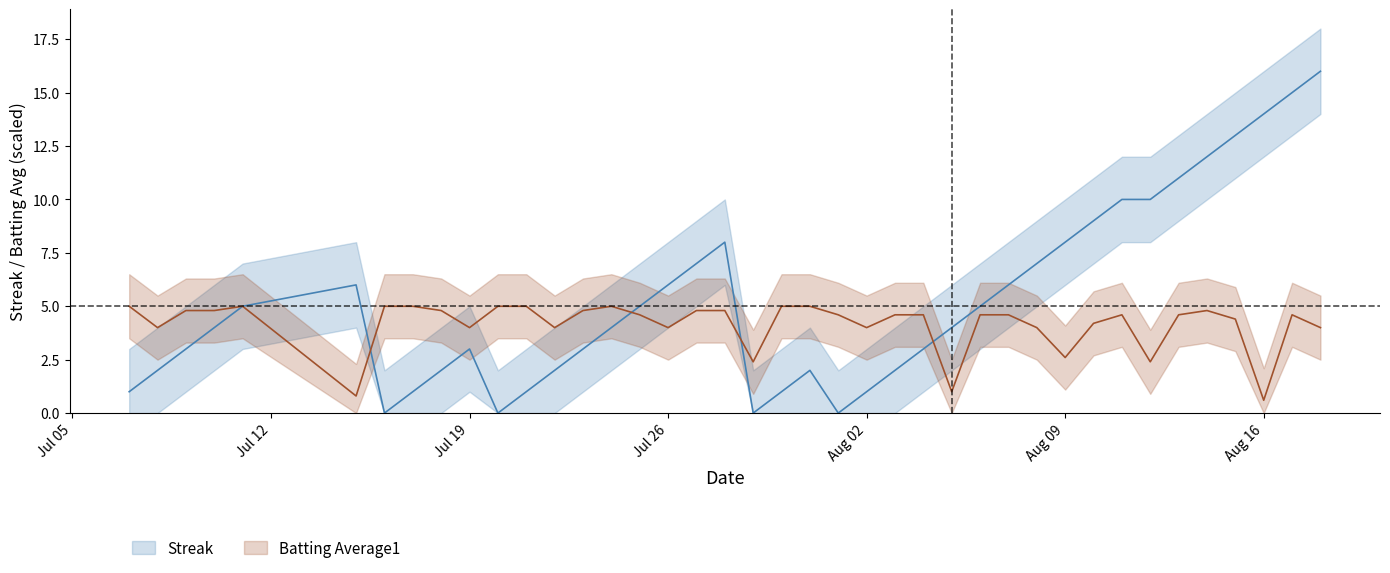

The value of Batting Average1 at 8 is 8.4. True or false?

False